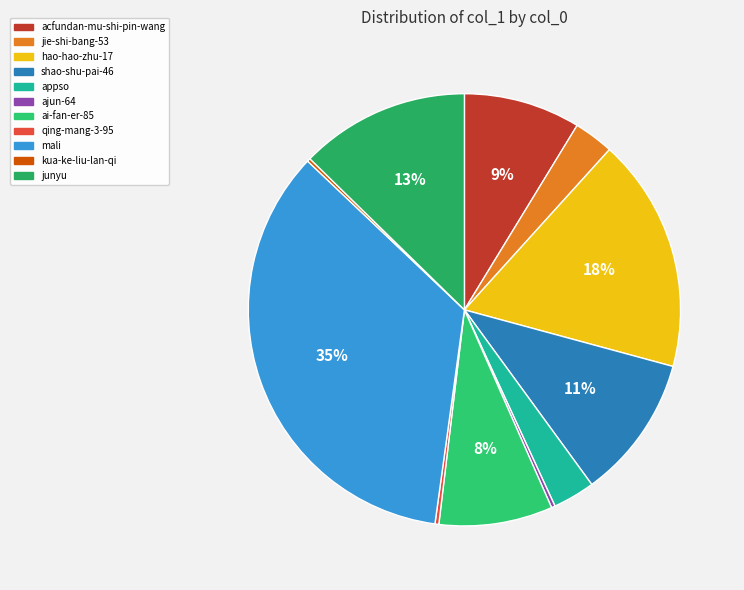

What is the change in value from jie-shi-bang-53 to kua-ke-liu-lan-qi?

-33865